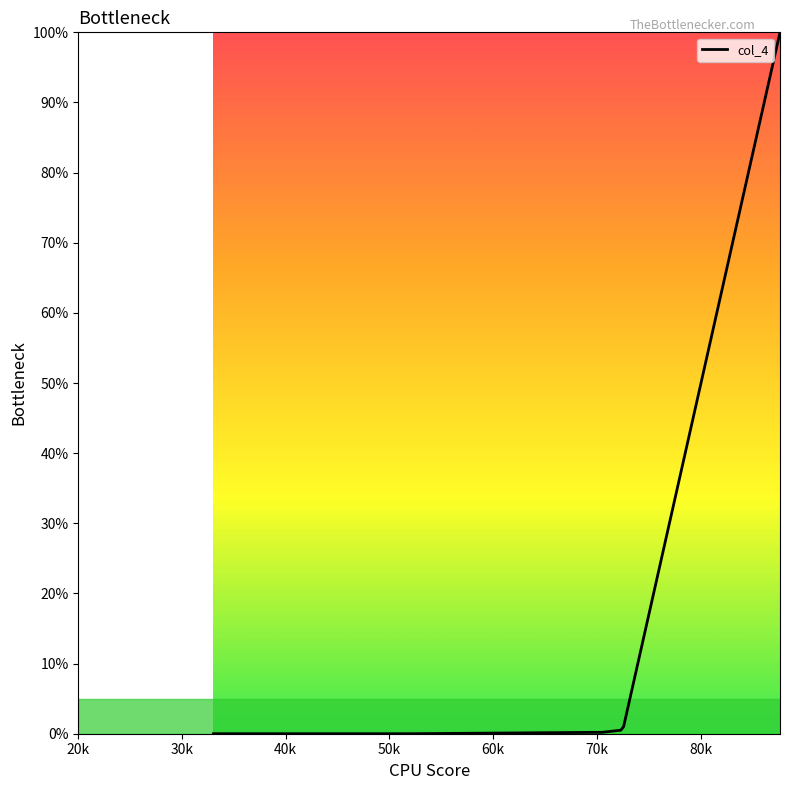

What is the maximum value shown in the chart?

100.0